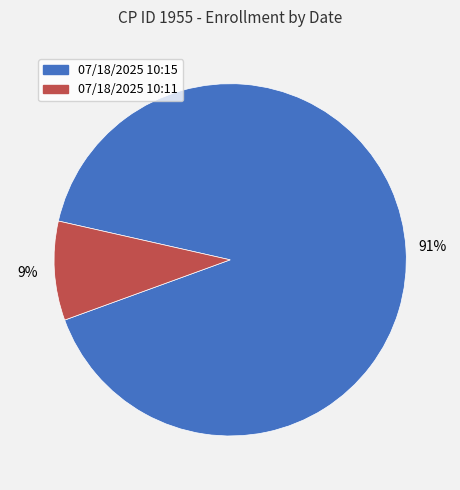

Which slice is the smallest?

07/18/2025 10:11